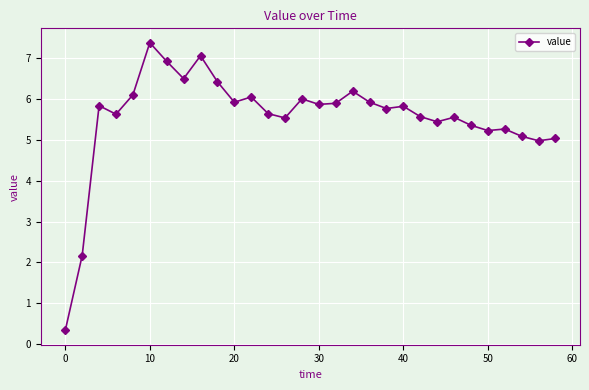

True or false: the data has more than 1 interior local peaks.

True